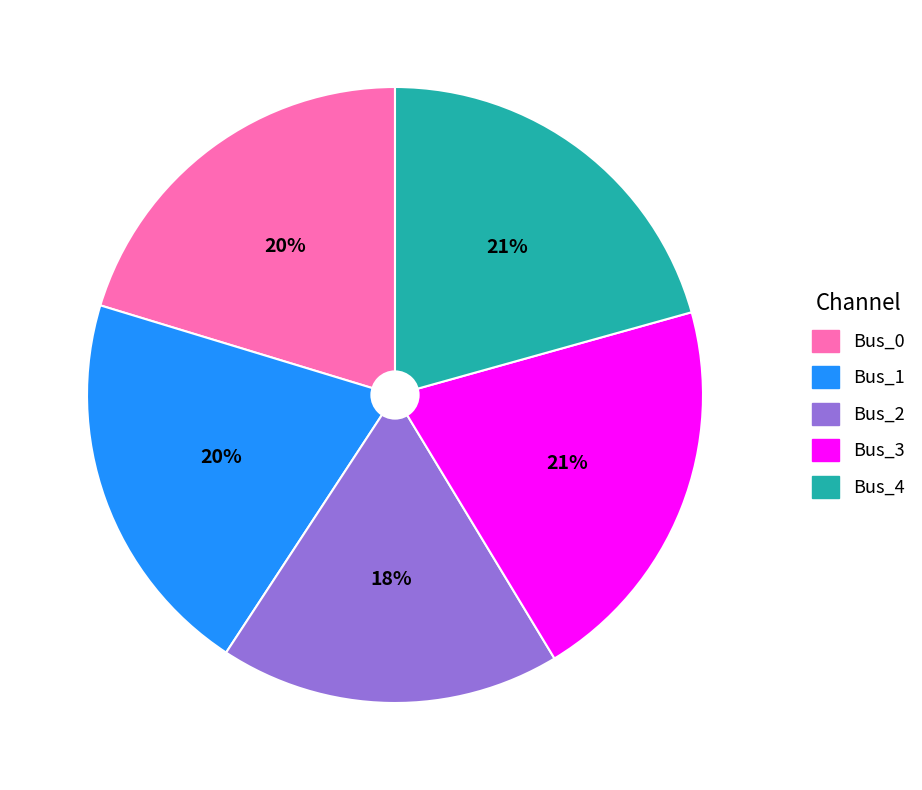

Approximately how many times larger is the value at Bus_2 compared to Bus_3?

0.9